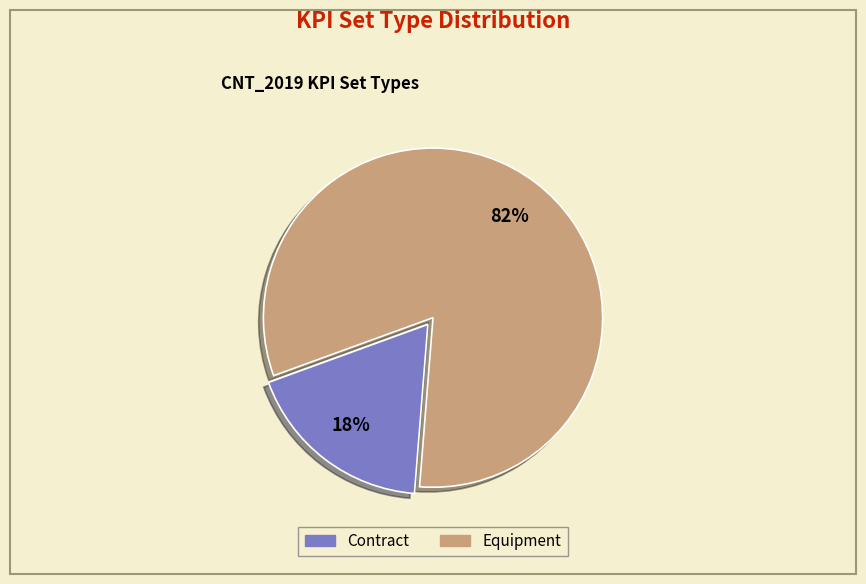

Which category has the smallest portion of the pie?

Contract